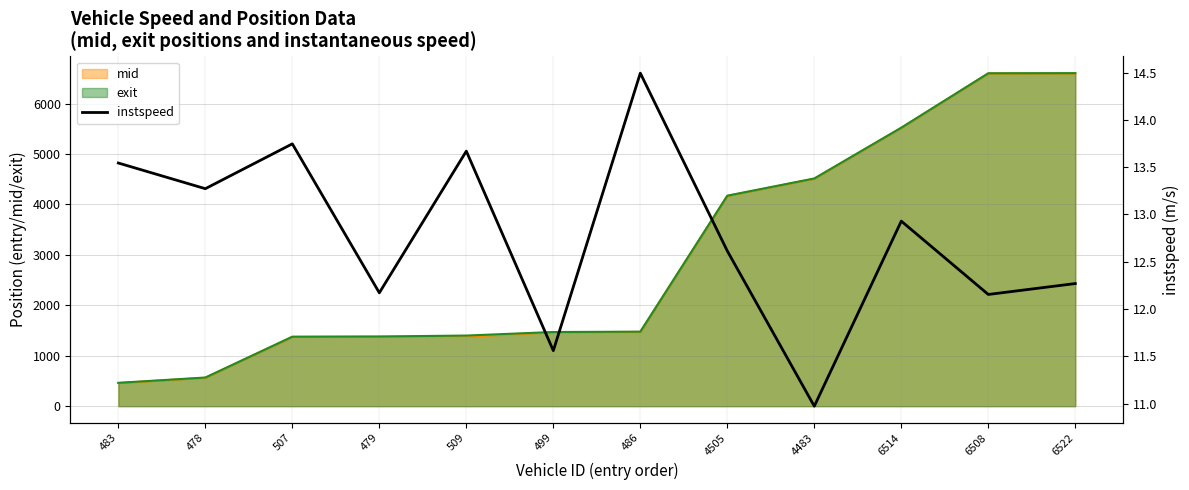

What is the sum of the values at 4483 and 479?

23.1